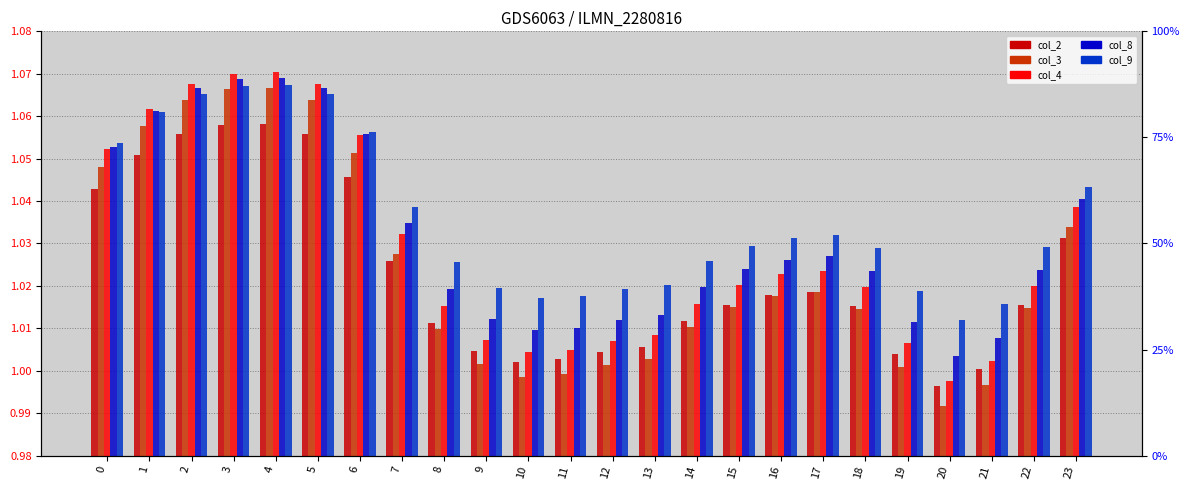

Is the value of col_4 at 22 greater than the value of col_3 at 18?

Yes